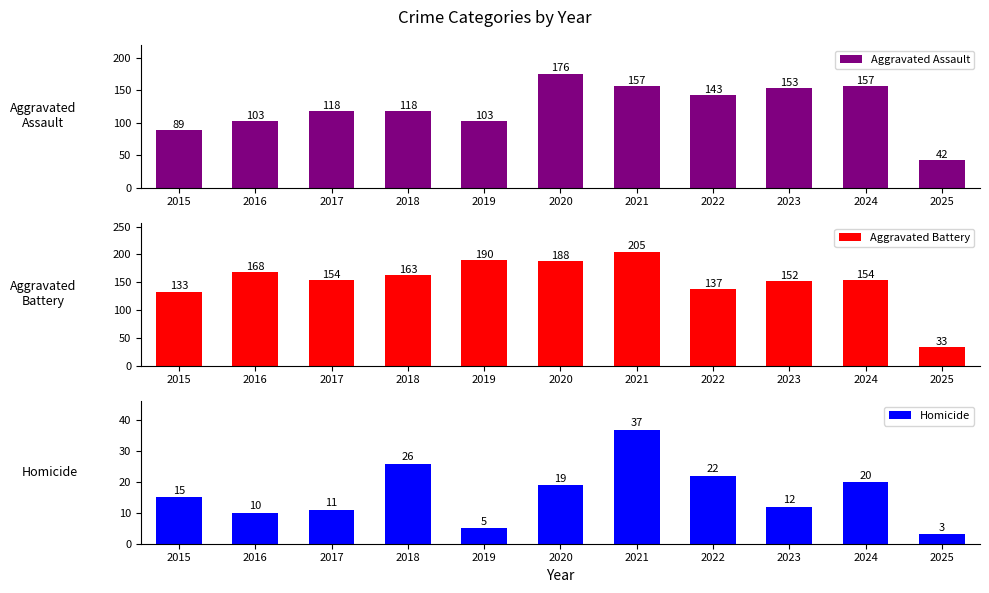

List the labels in order of Homicide value, smallest first.

2025, 2019, 2016, 2017, 2023, 2015, 2020, 2024, 2022, 2018, 2021